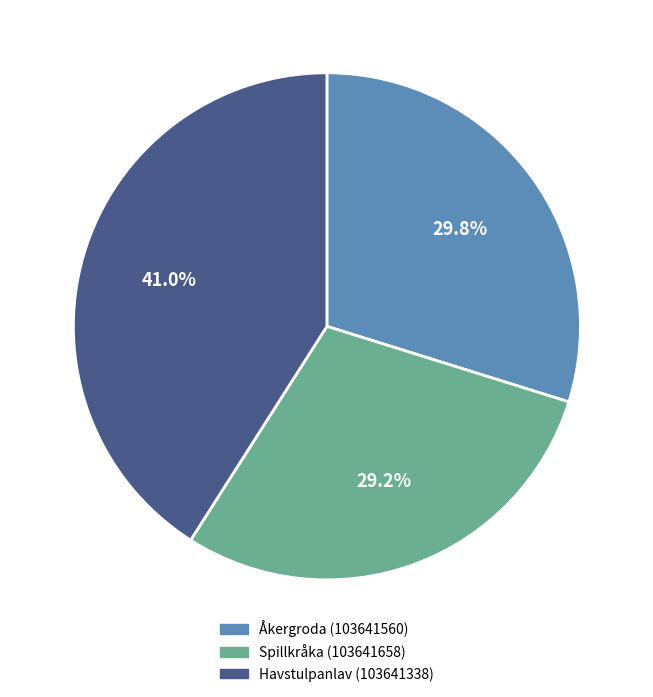

Is there a majority slice in this chart?

No